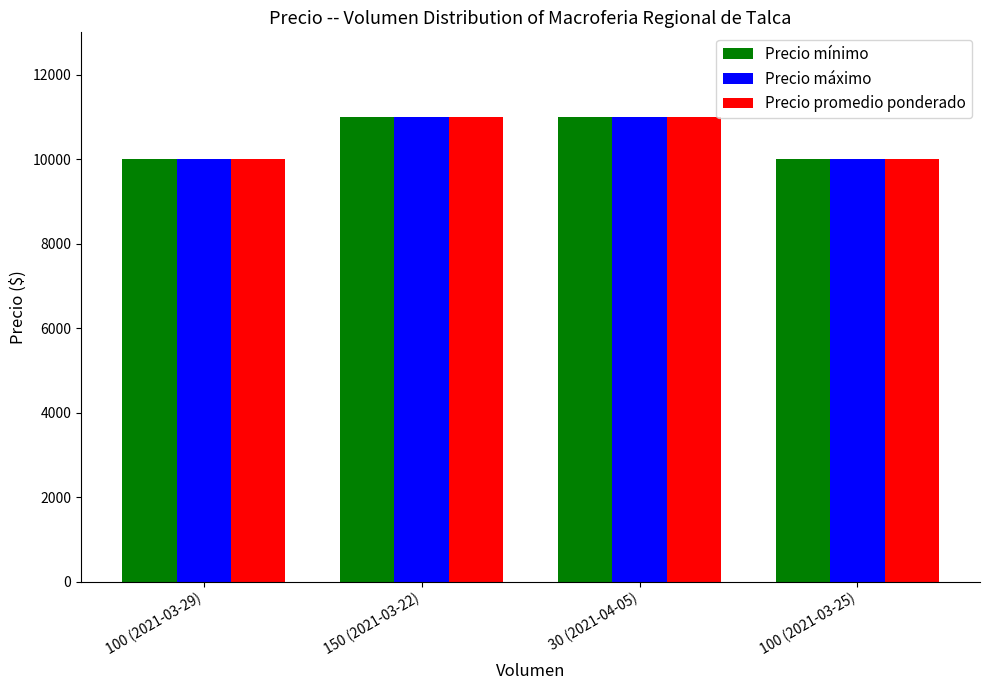

Reading left to right, extract all data points from this chart.

Precio mínimo: 10000	11000	11000	10000
Precio máximo: 10000	11000	11000	10000
Precio promedio ponderado: 10000	11000	11000	10000